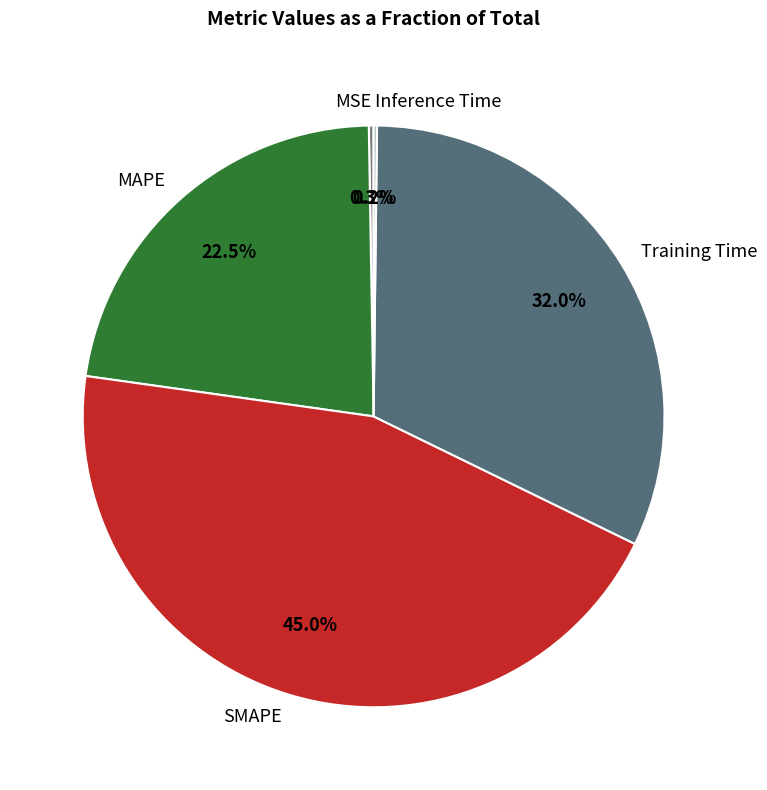

Approximately how many times larger is the value at SMAPE compared to MAPE?

2.0